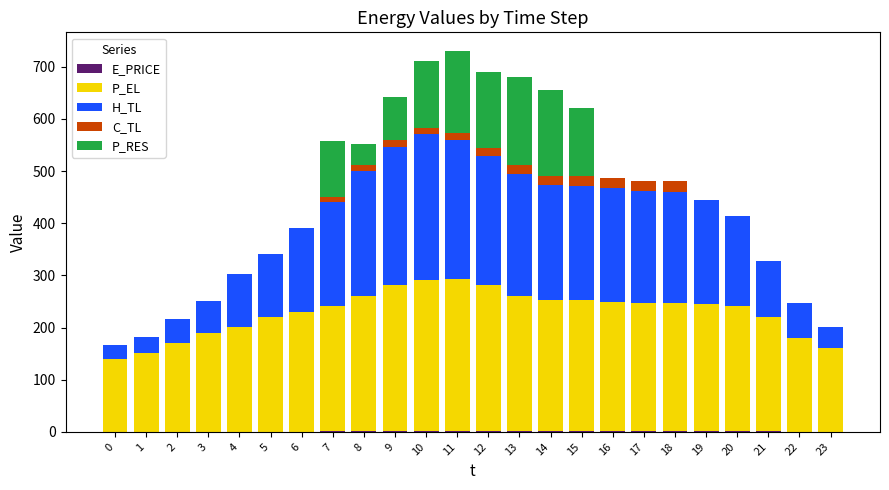

List the series in order of their peak value, lowest first.

E_PRICE, C_TL, P_RES, H_TL, P_EL